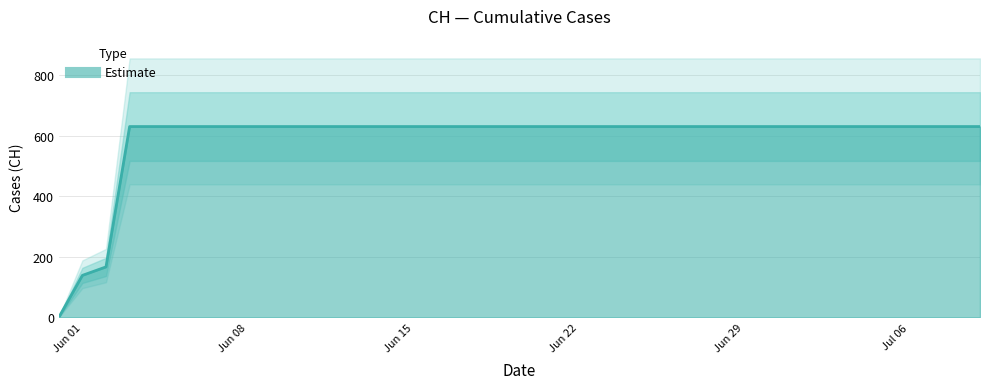

Does the chart have visible grid lines?

Yes